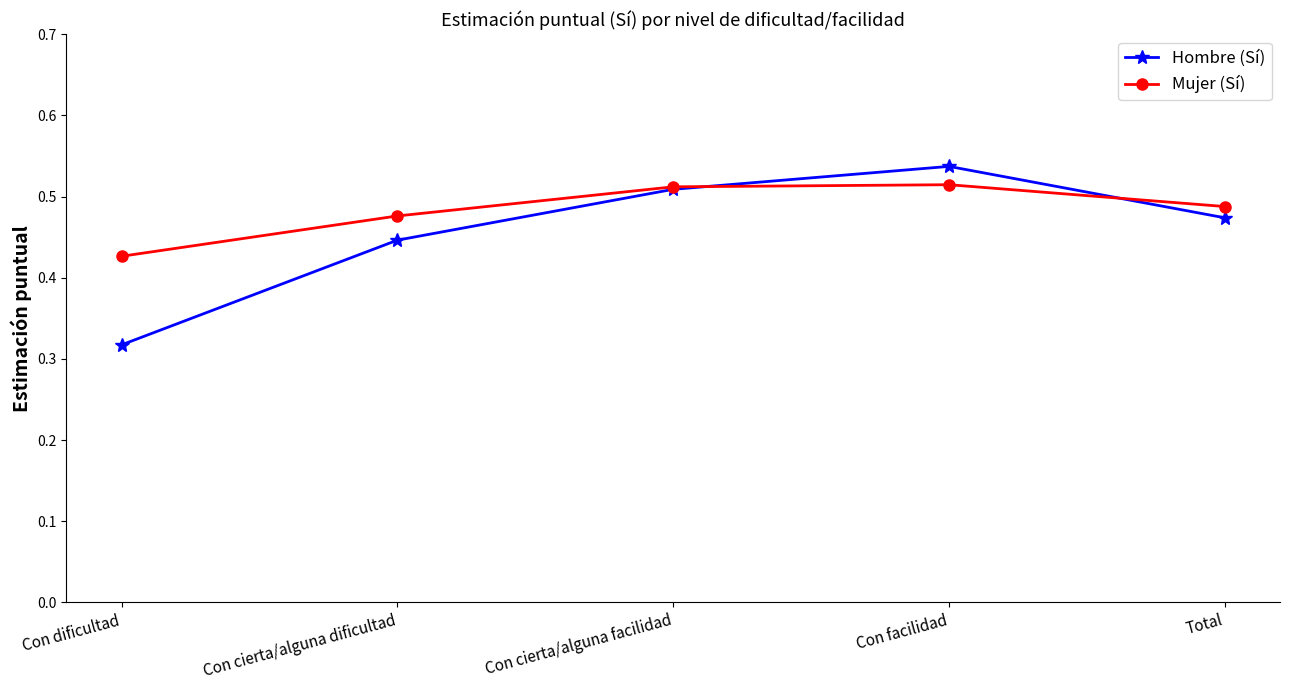

Which series has the largest total across all categories?

Mujer (Sí)